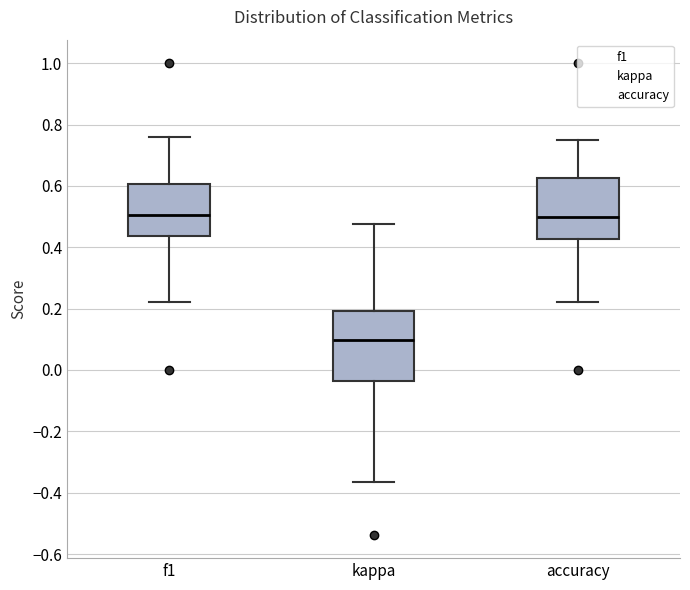

Comparing the boxes themselves (not the whiskers), which one is the tallest?

kappa